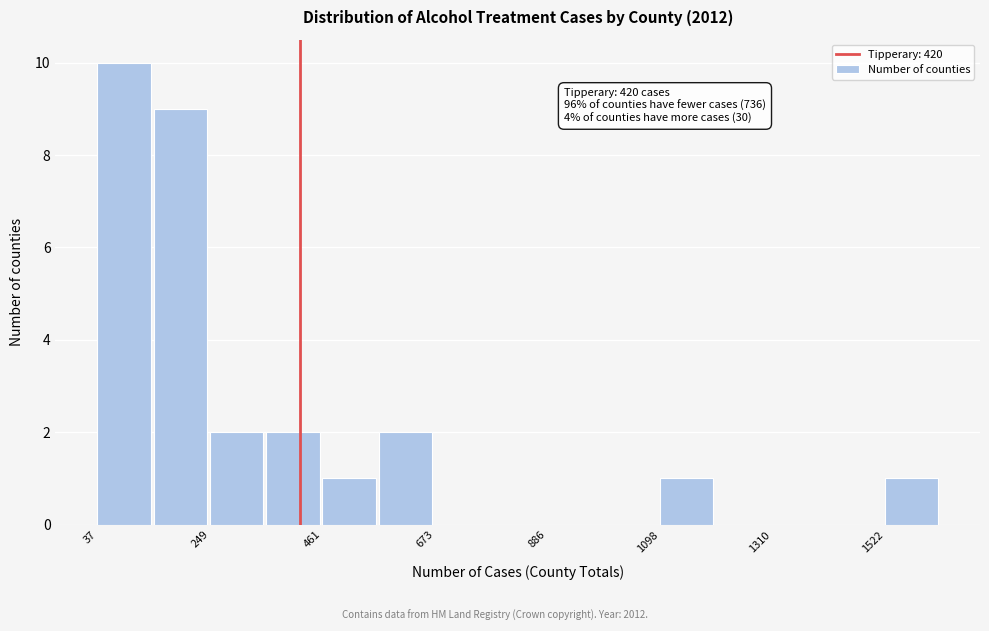

Around what value on the x-axis is the tallest bar? Give the approximate position of its centre, as read against the axis.

100